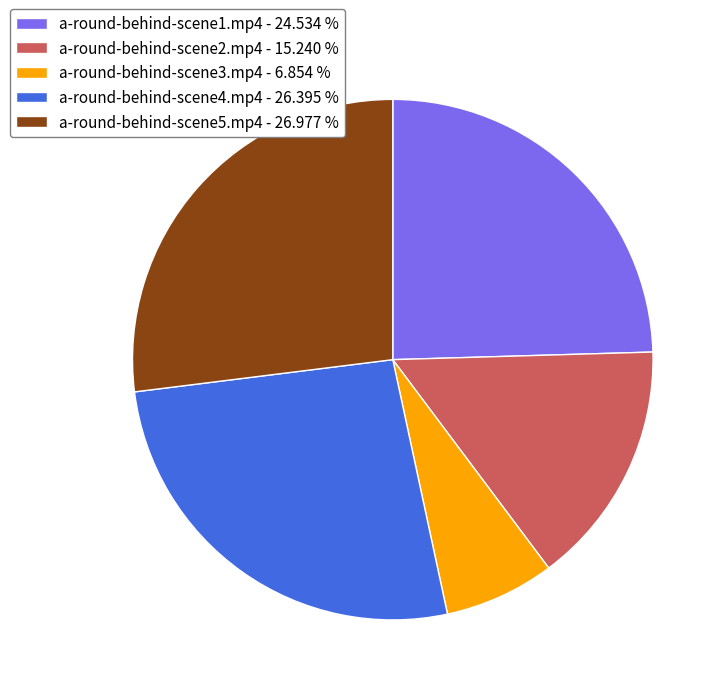

Which category has the biggest portion of the pie?

a-round-behind-scene5.mp4